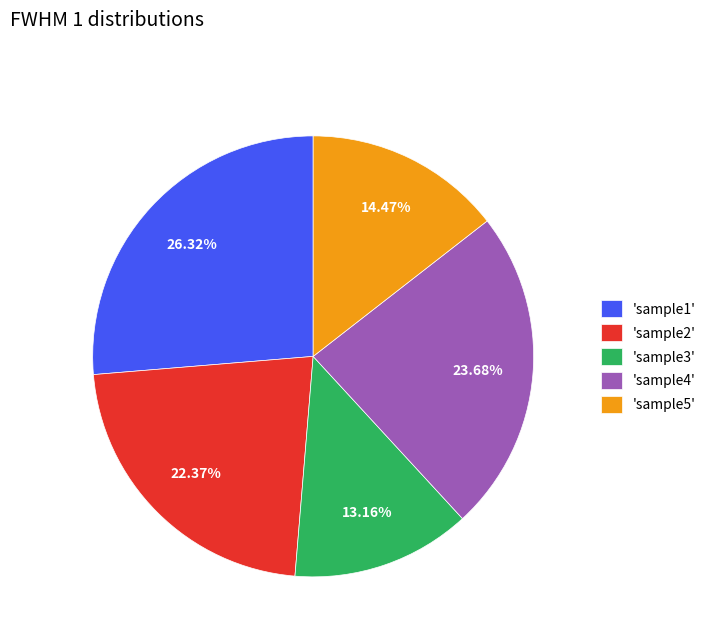

How many slices are in this pie chart?

5